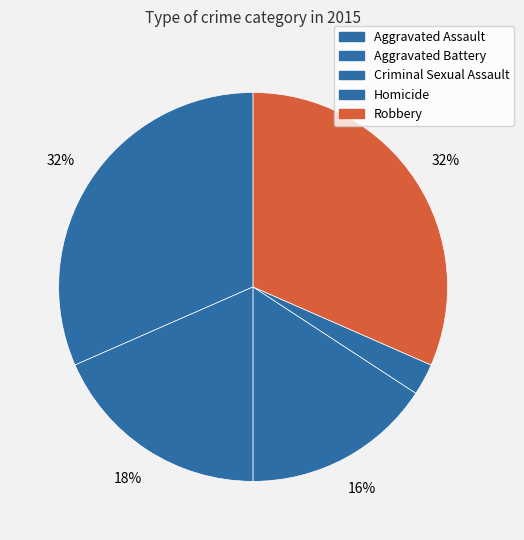

Which category has the smallest portion of the pie?

Homicide